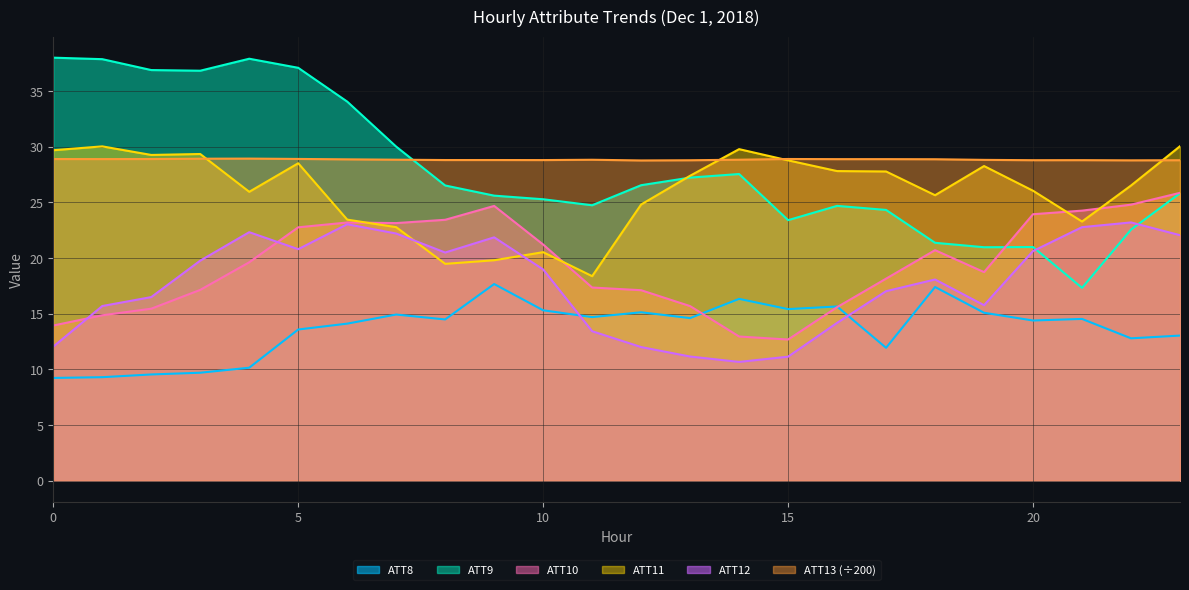

Where does the ATT8 series first go above 14?

6